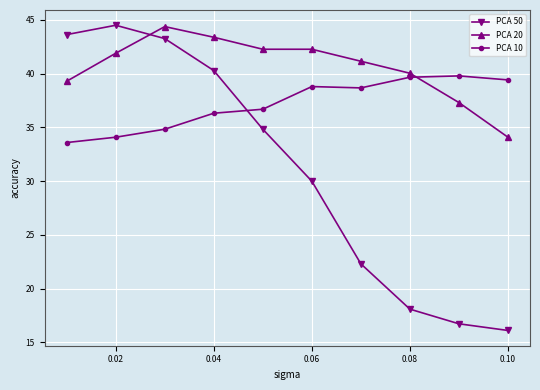

Does the chart display data point markers on the line(s)?

Yes